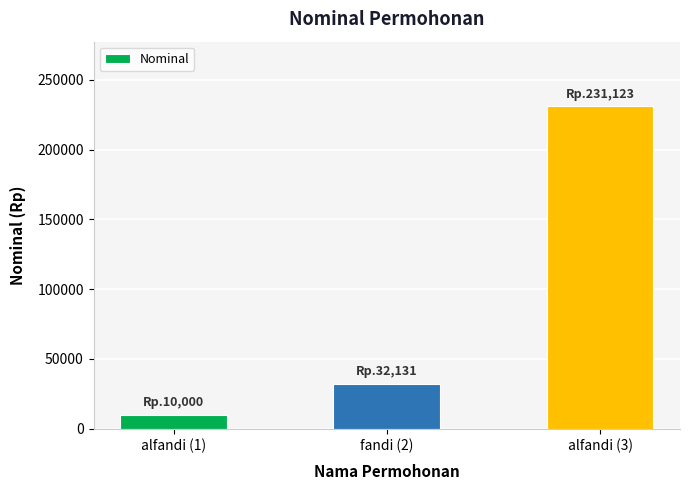

Rank the categories by value from lowest to highest.

alfandi (1), fandi (2), alfandi (3)